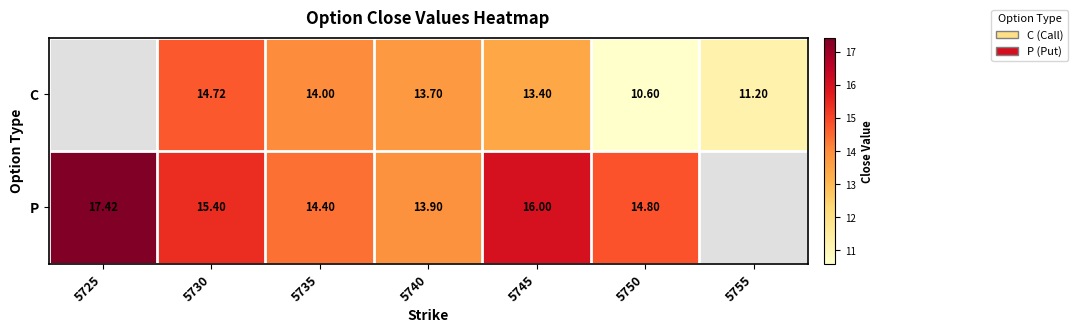

The P series shows 17.4 at 5725. True or false?

True